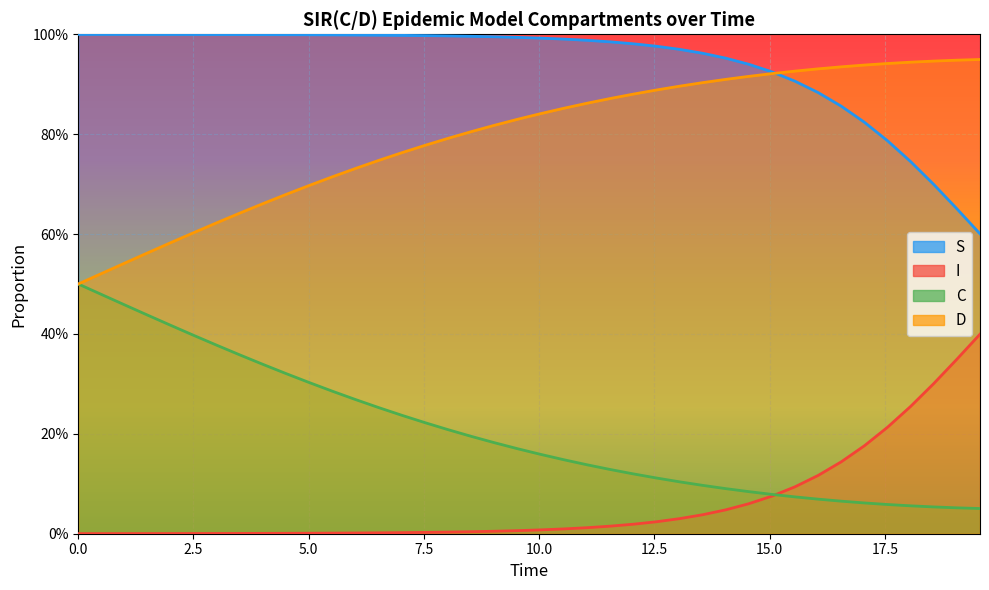

List the series in order of their peak value, lowest first.

I, C, D, S